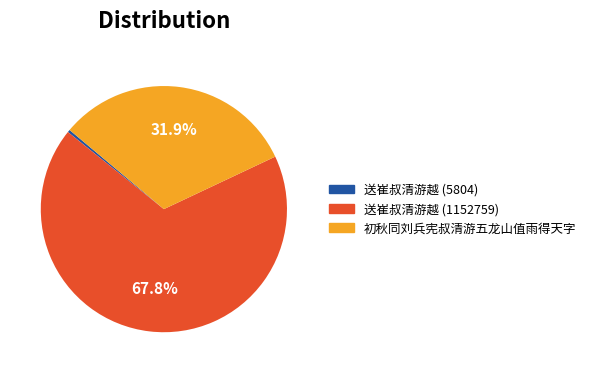

Which category accounts for the majority?

送崔叔清游越 (1152759)